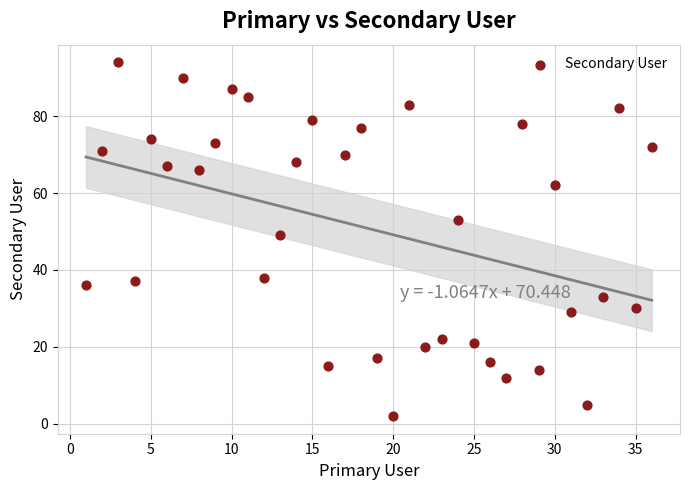

What is the range of X values (max minus min)?

35